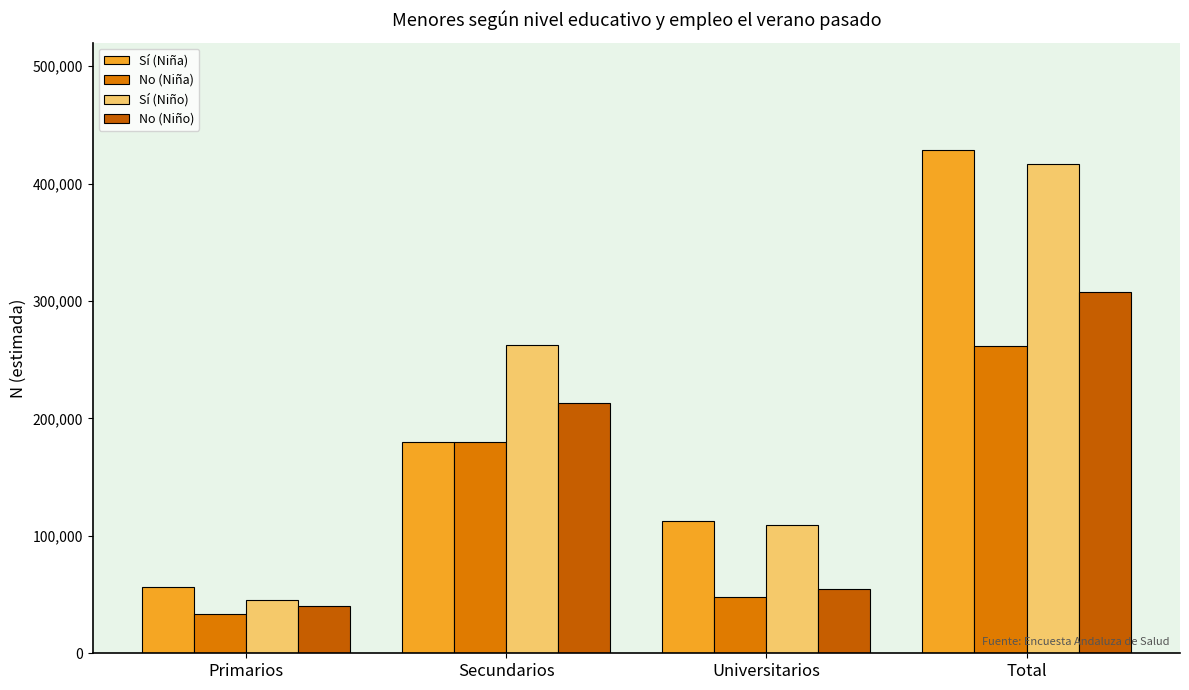

At how many categories does at least one series exceed 180857?

2